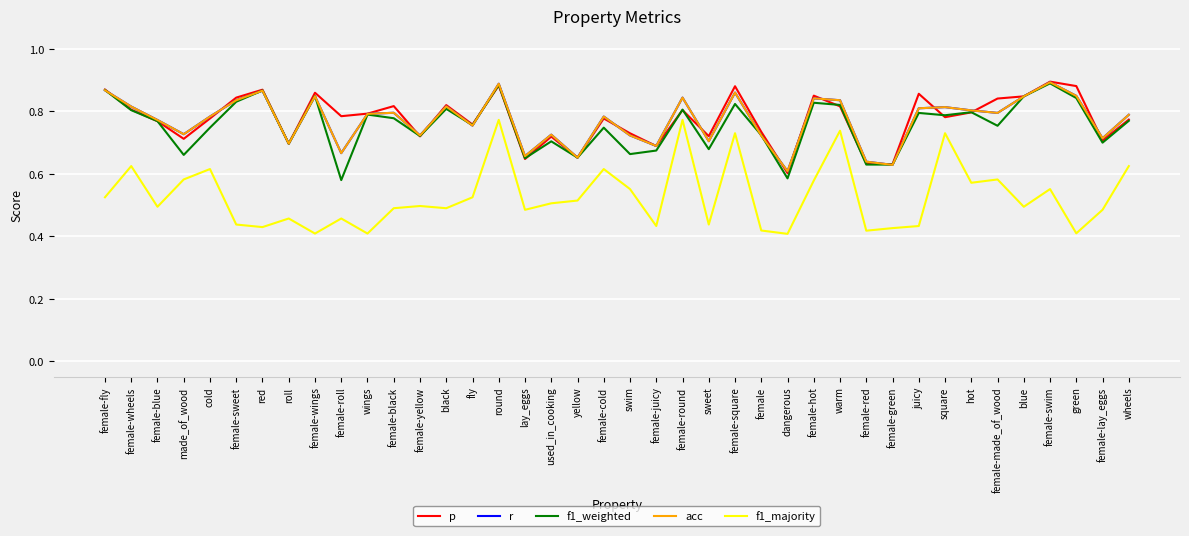

Does the chart have visible grid lines?

Yes